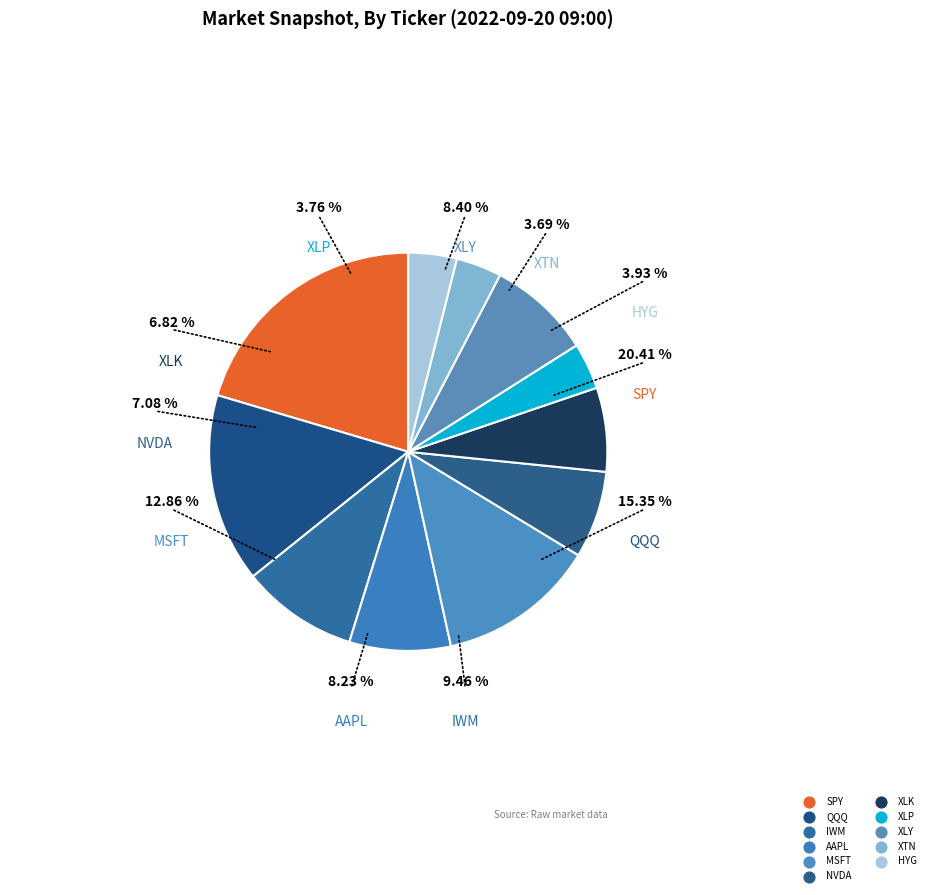

How many slices are in this pie chart?

11